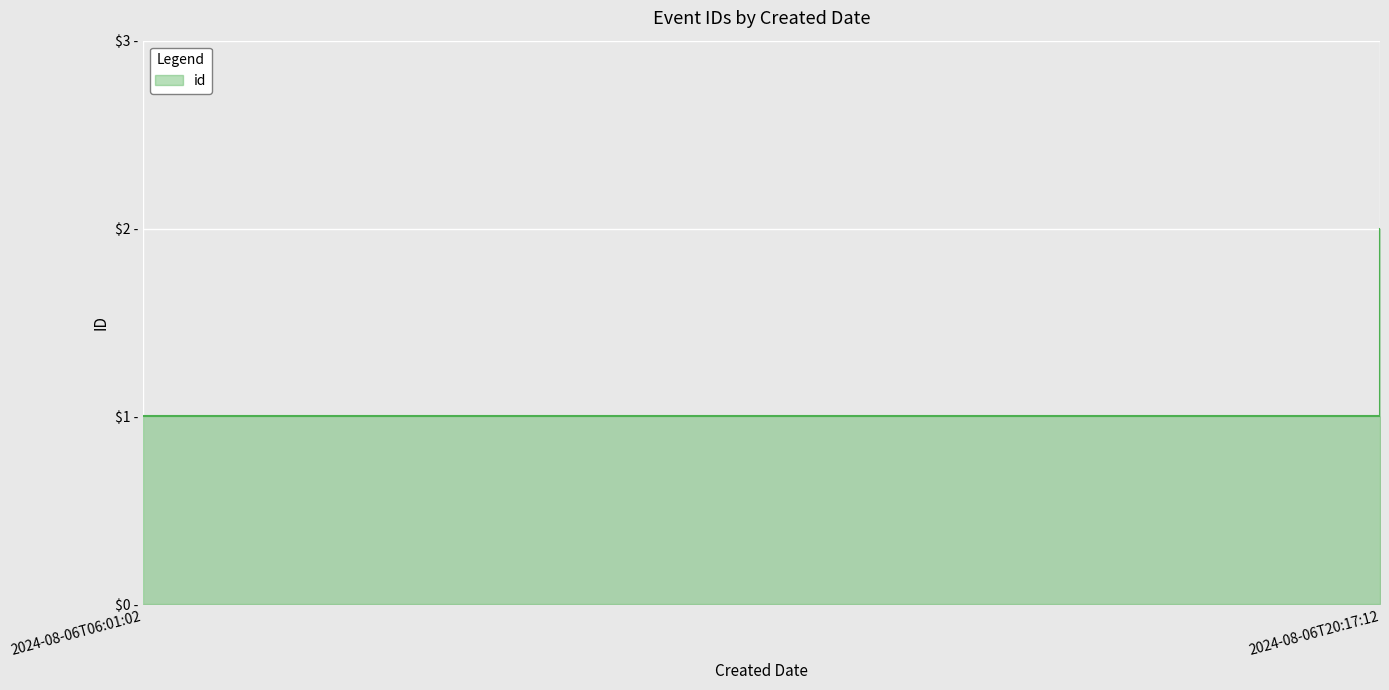

What is the value of the 2nd point from the left?

2